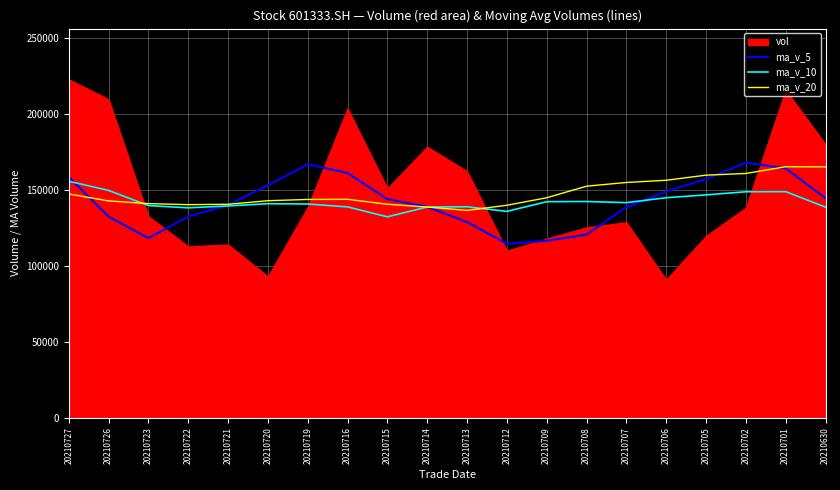

List the labels in order of ma_v_20 value, largest first.

20210701, 20210630, 20210702, 20210705, 20210706, 20210707, 20210708, 20210727, 20210709, 20210716, 20210719, 20210720, 20210726, 20210723, 20210715, 20210721, 20210722, 20210712, 20210714, 20210713